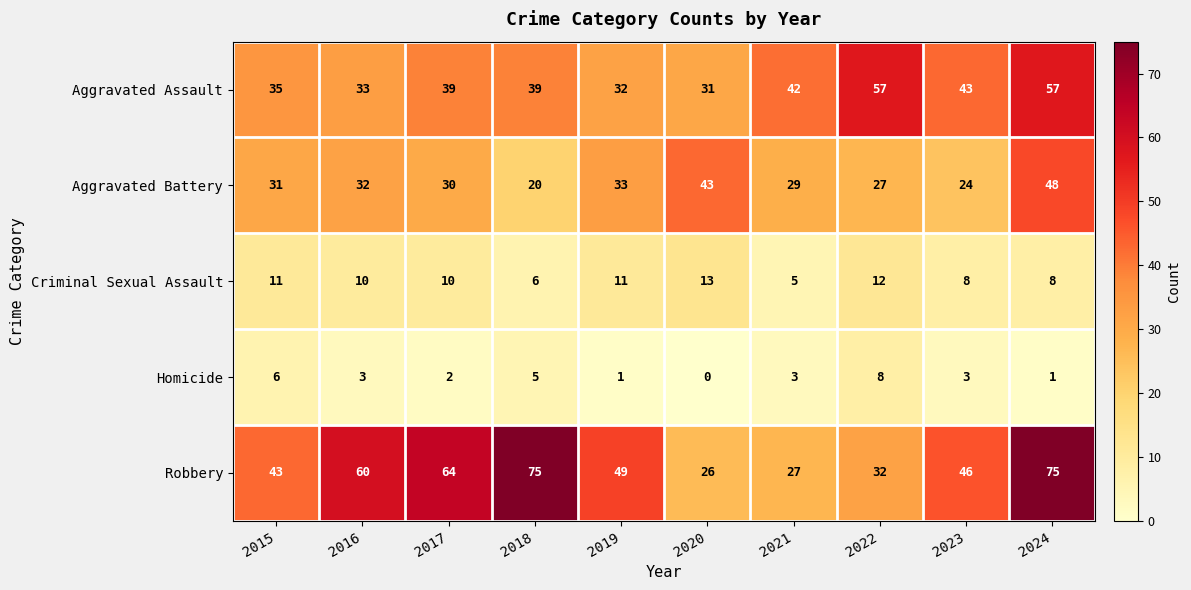

At which category is the sum across all series the highest?

2024